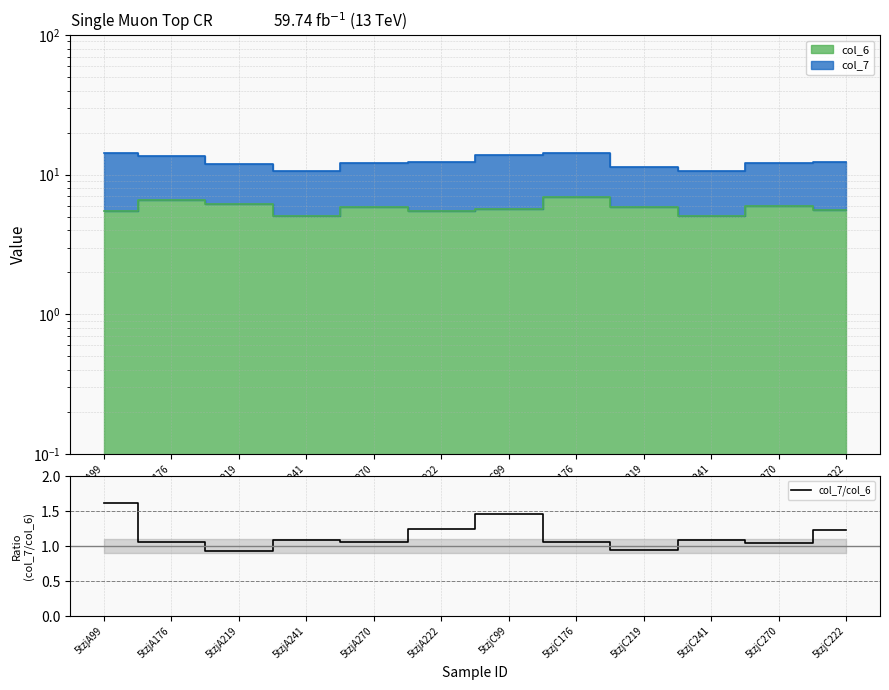

Read the value at 5tzjC176.

1.1